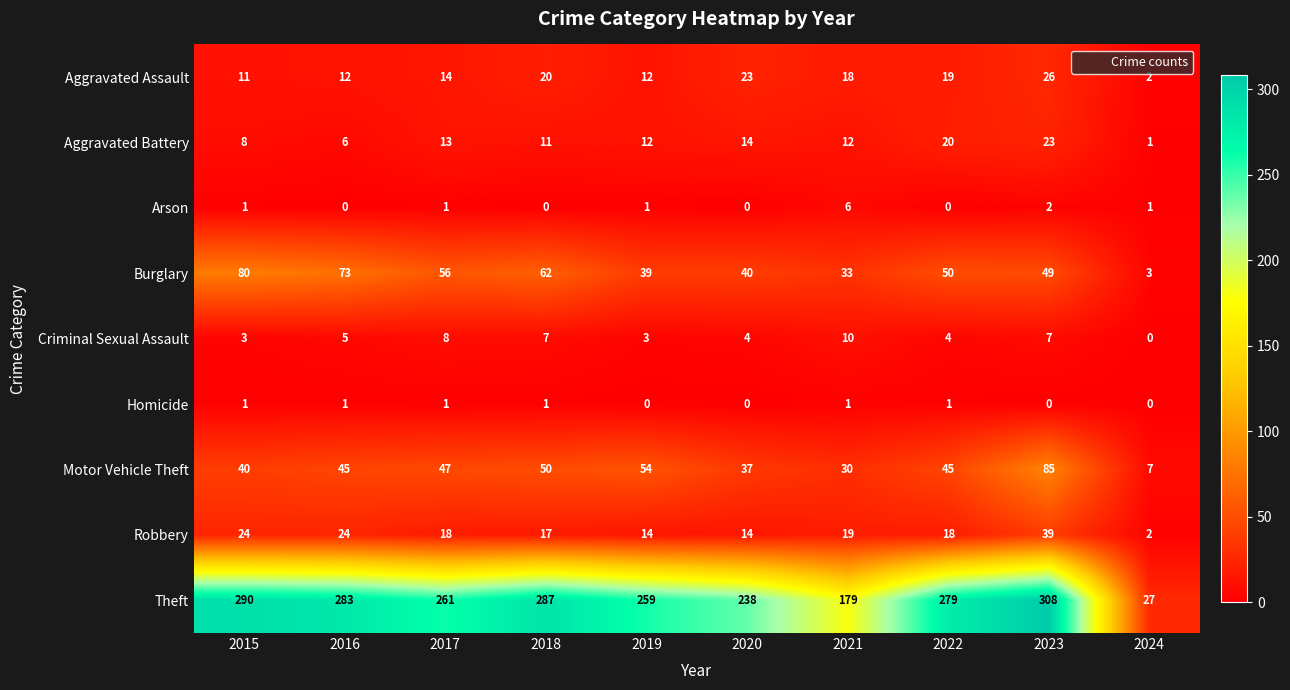

How many categories are shown in the chart?

10